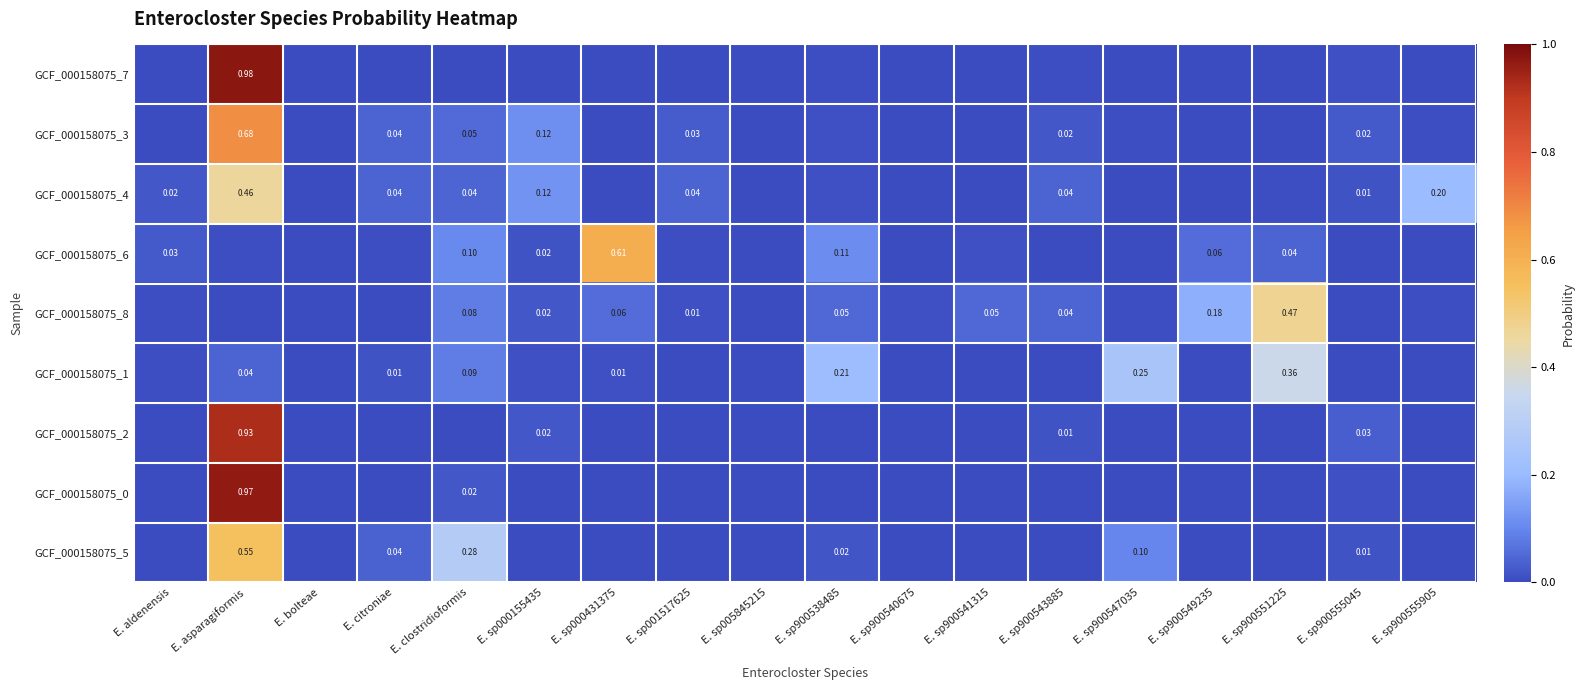

Which category has the lowest value across all series?

E. sp001517625